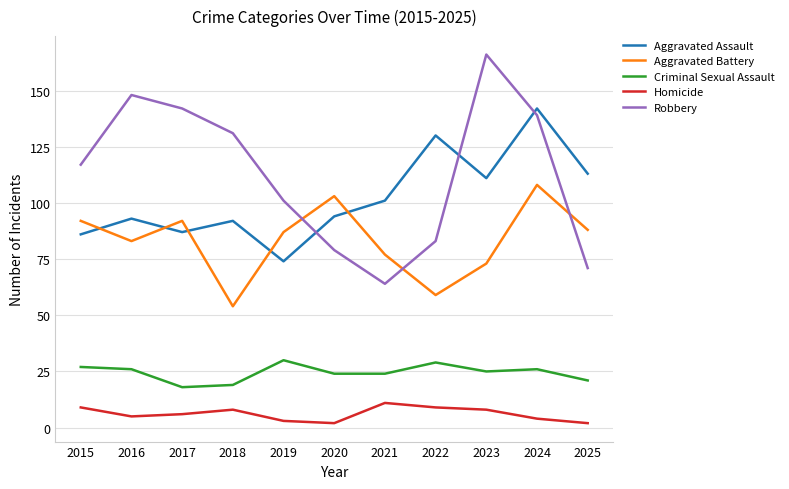

Is it true that Robbery equals 101 at 2019?

True